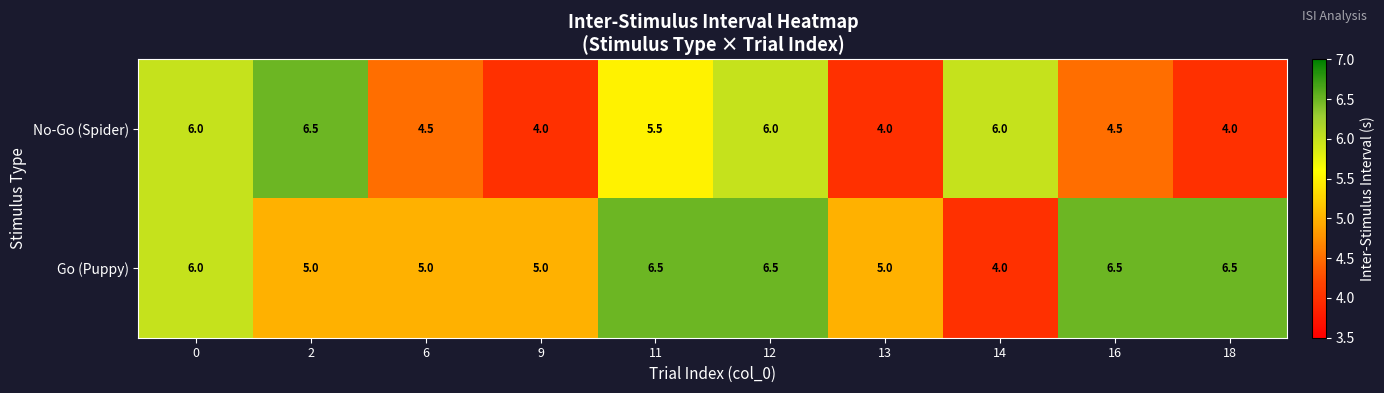

How many series are shown in this chart?

2